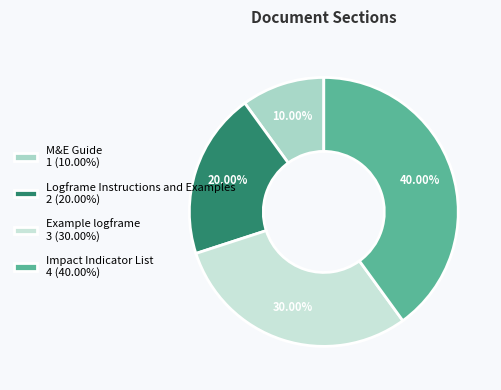

How many segments does this pie chart have?

4